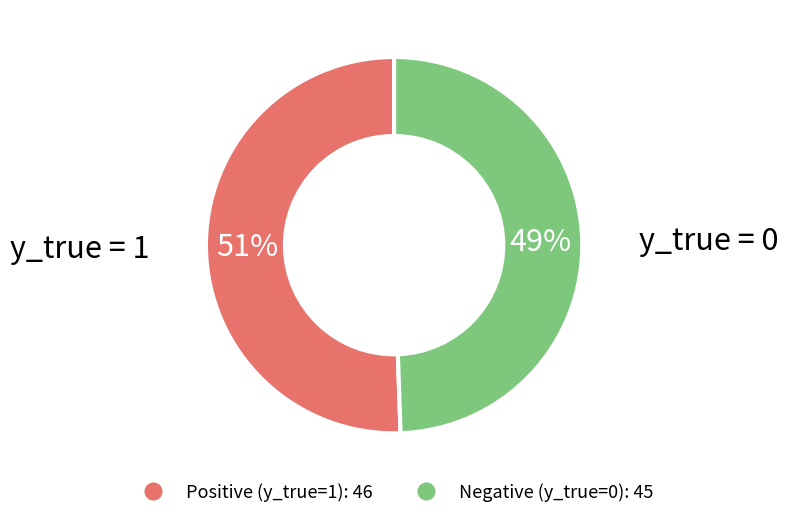

Is there a majority slice in this chart?

Yes